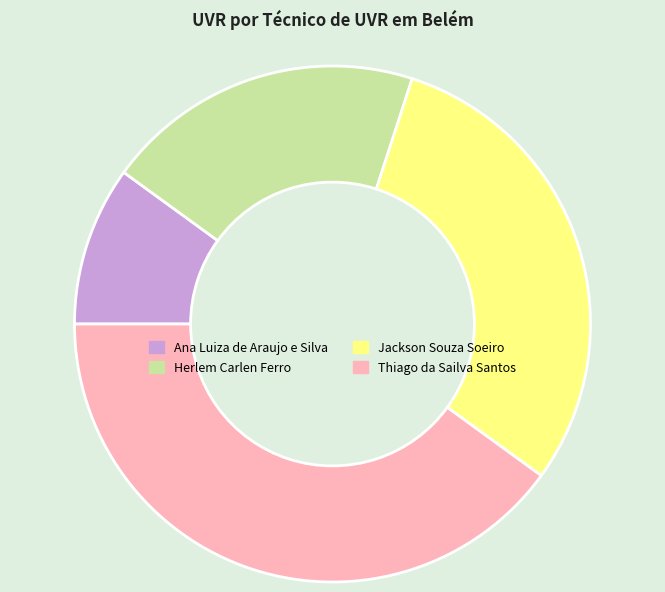

Is the sum of Jackson Souza Soeiro and Thiago da Sailva Santos greater than half?

Yes